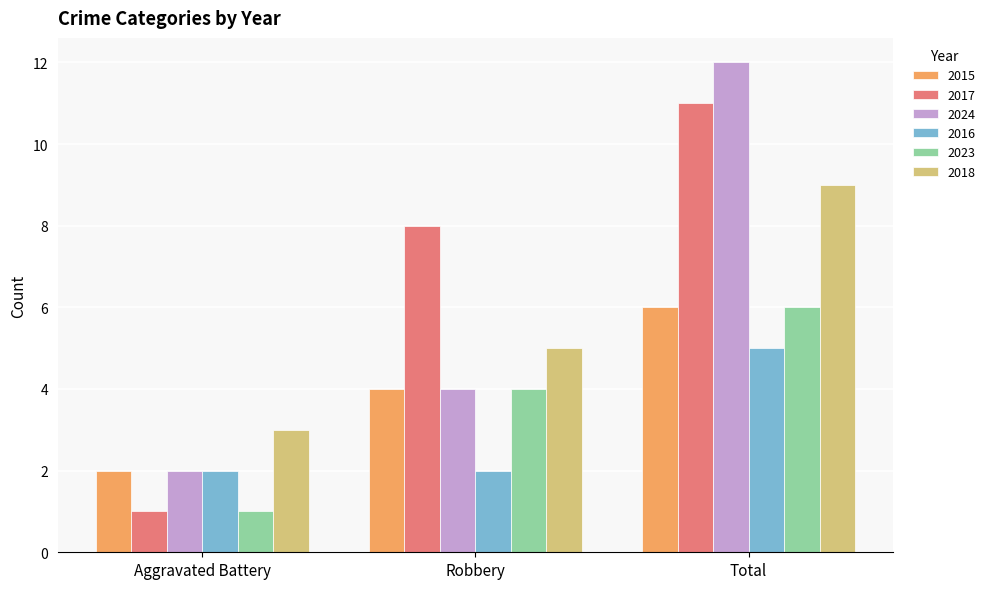

What is the difference between the 2018 values at Robbery and Total?

4